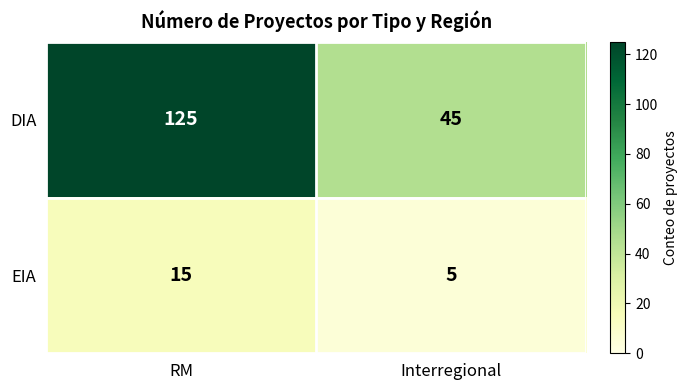

Is the value of EIA at RM greater than the value of DIA at RM?

No